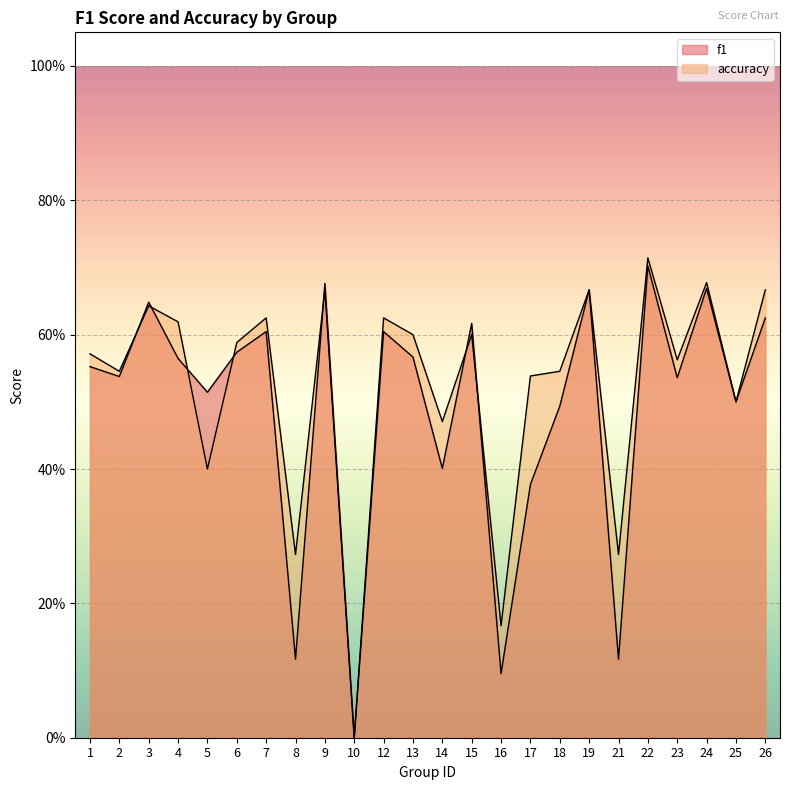

What is the approximate value of f1 at 26?

0.6